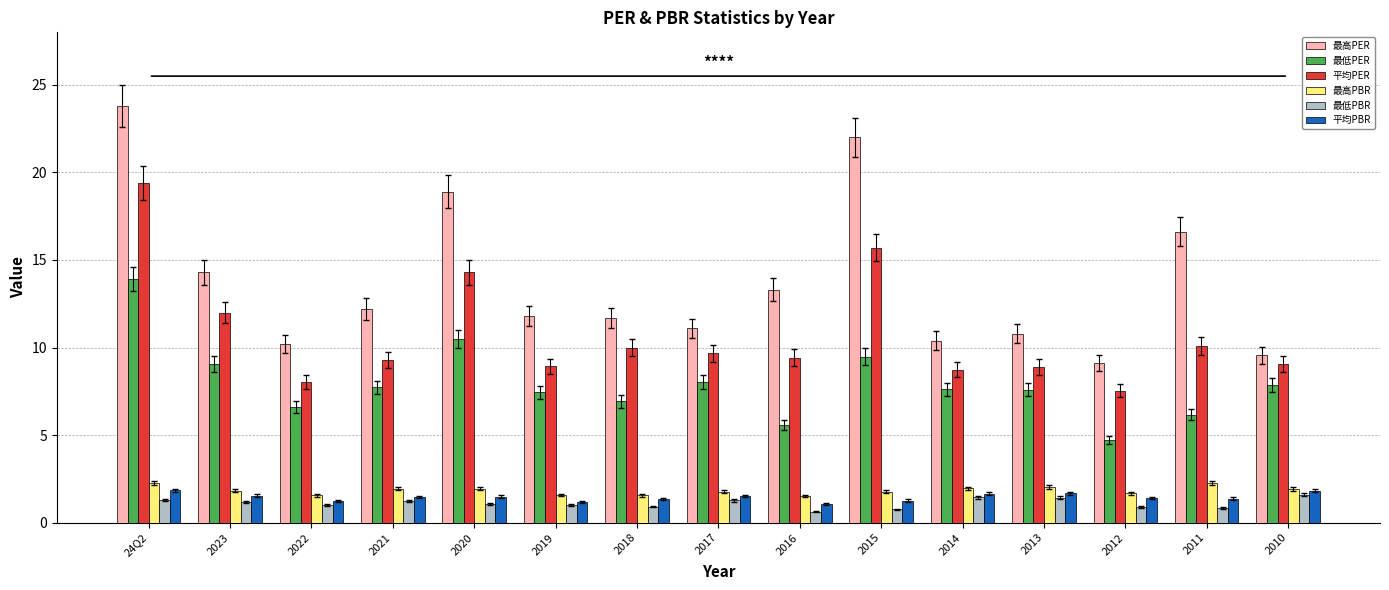

What is the total value across all series at 2022?

28.7